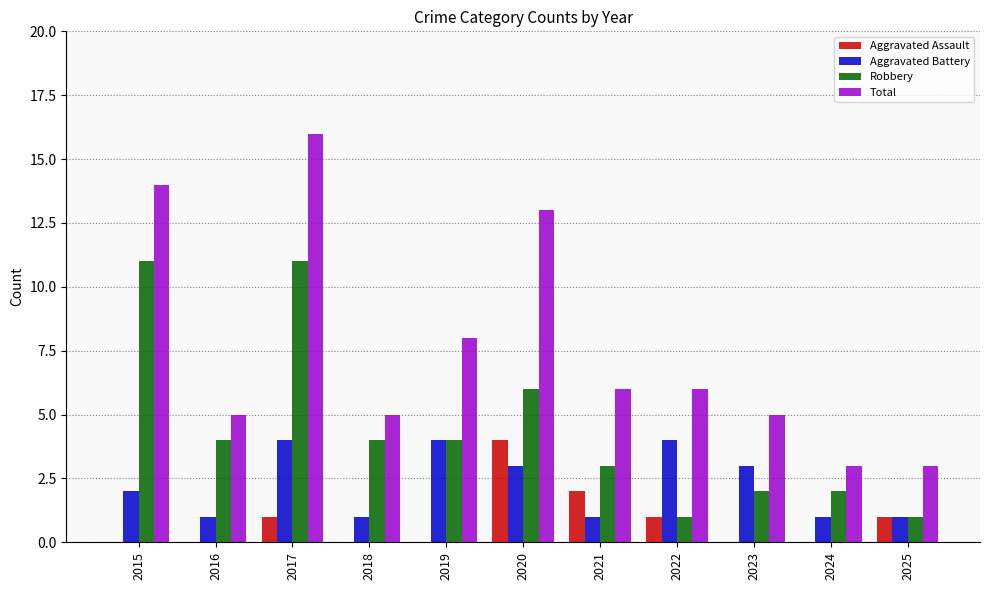

Between 2015 and 2025, which series saw the biggest shift?

Total